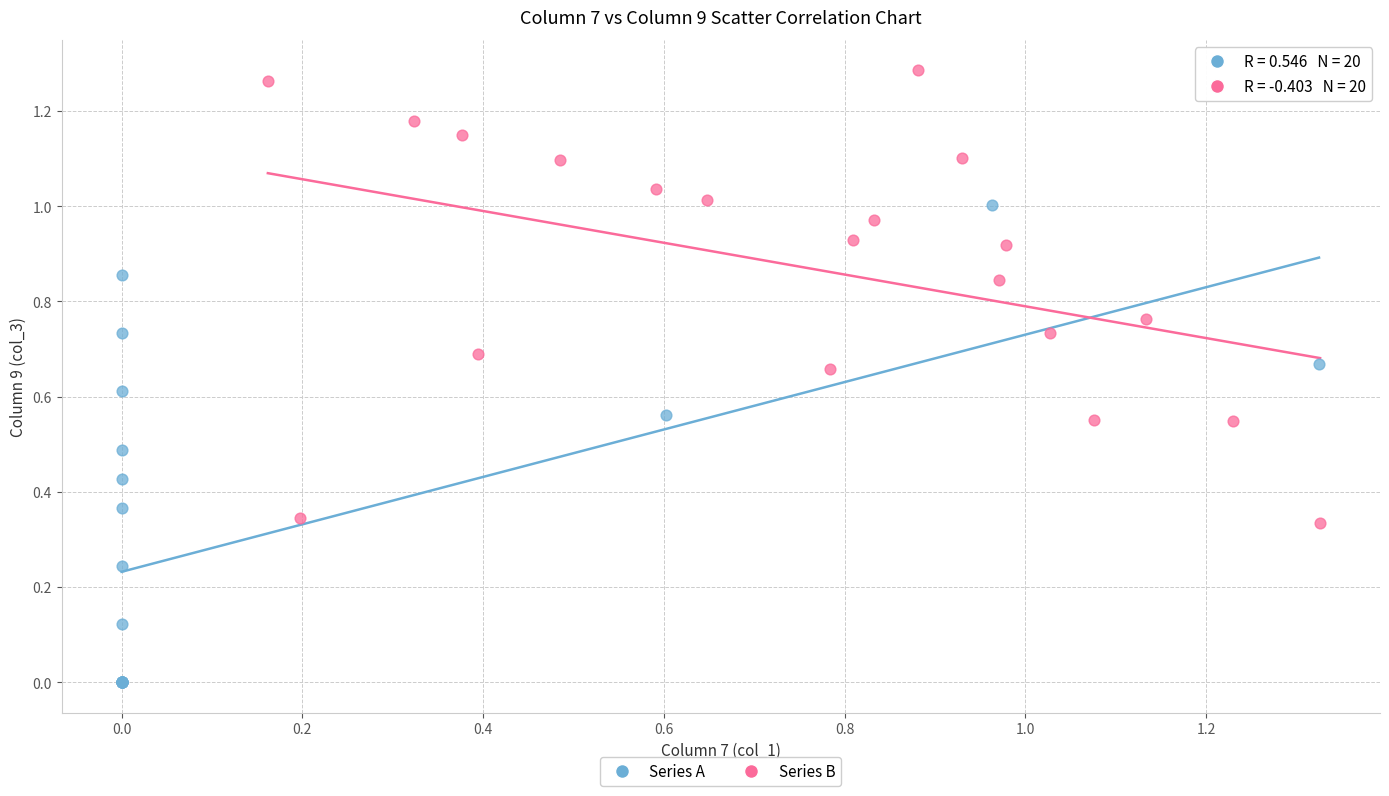

Which series reaches the maximum Y coordinate?

Series B